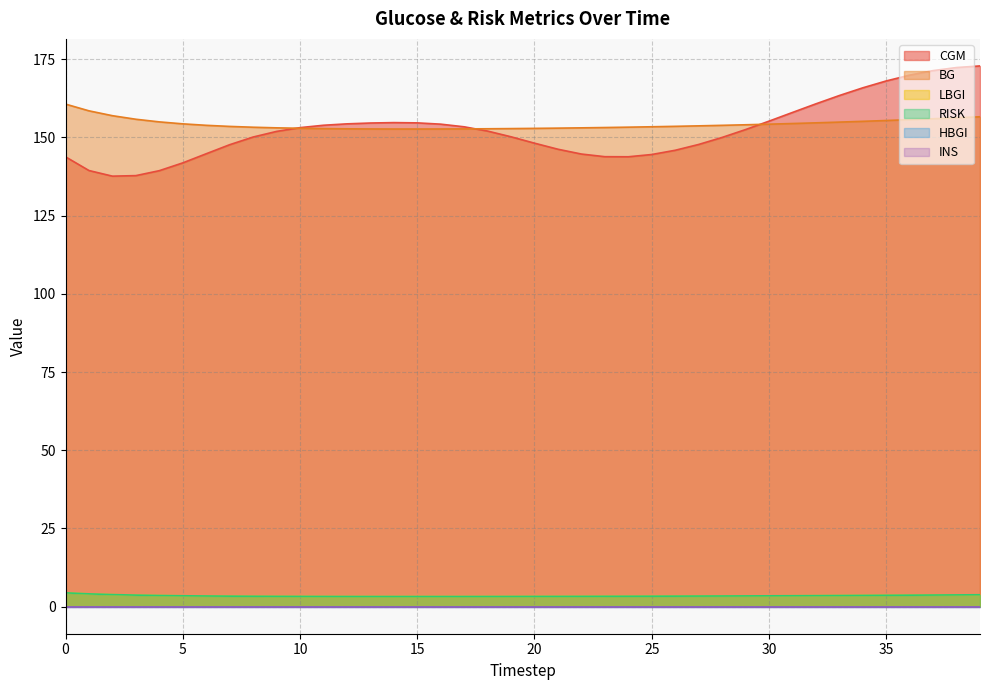

What is the total value across all series at 10?

312.6